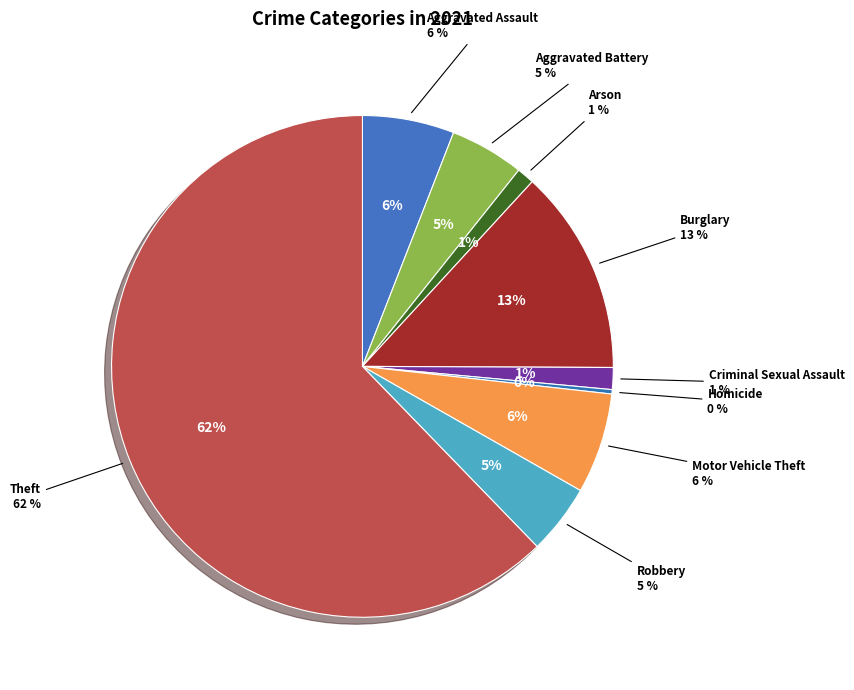

Is there any slice that represents more than half of the pie?

Yes